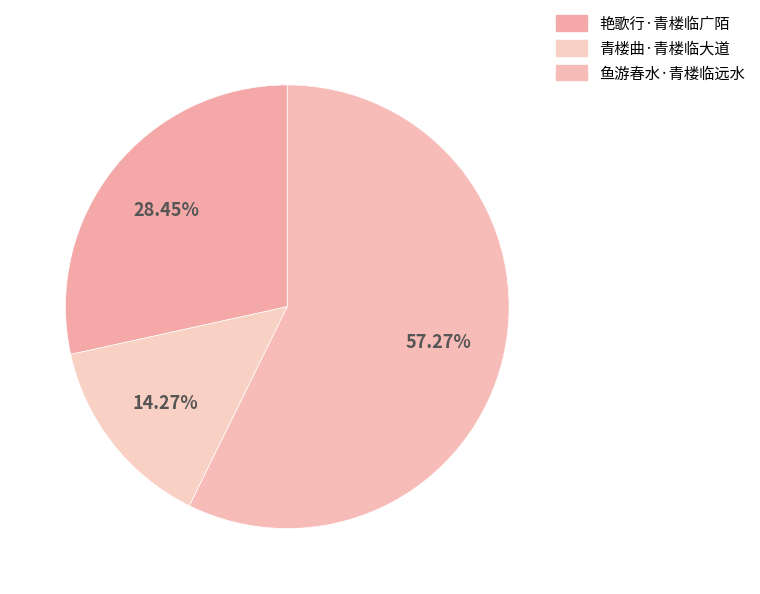

What is the majority slice?

鱼游春水·青楼临远水